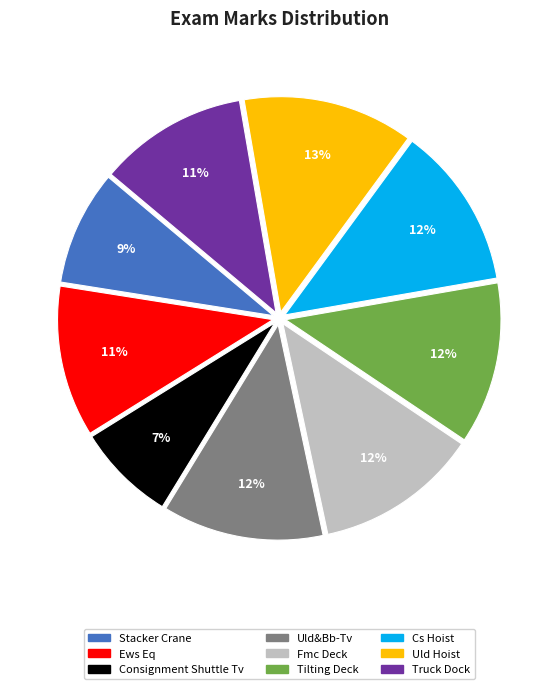

Which category has the biggest portion of the pie?

Uld Hoist